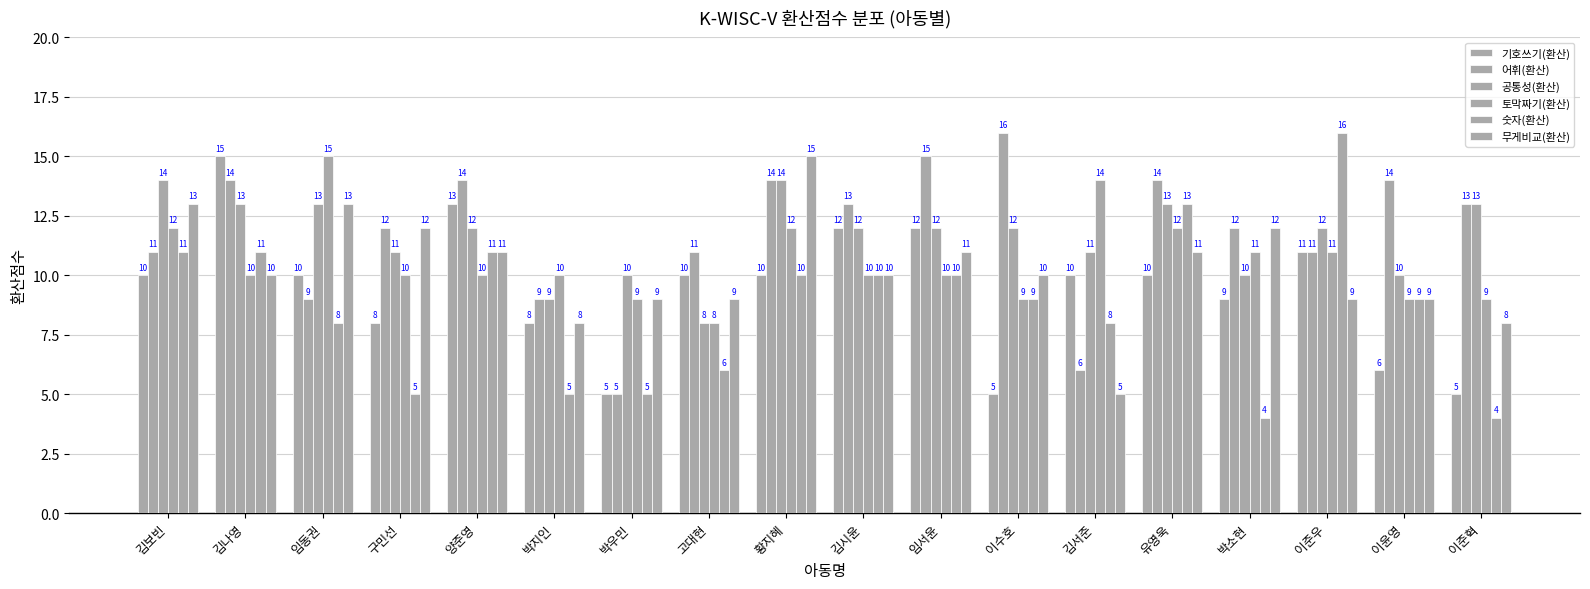

What value does the 기호쓰기(환산) series have at 고대현, to the nearest 10?

10